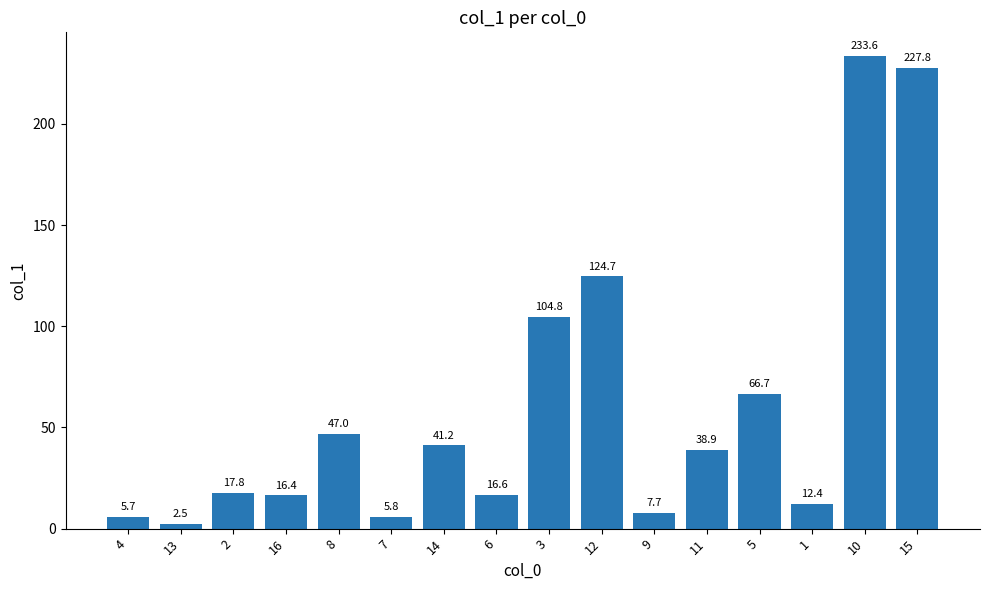

What is the maximum value shown in the chart?

233.6